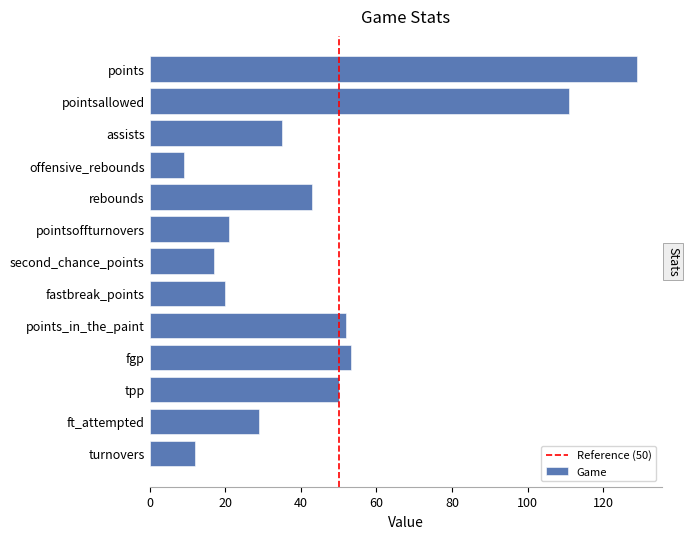

How many distinct data groups are displayed?

1